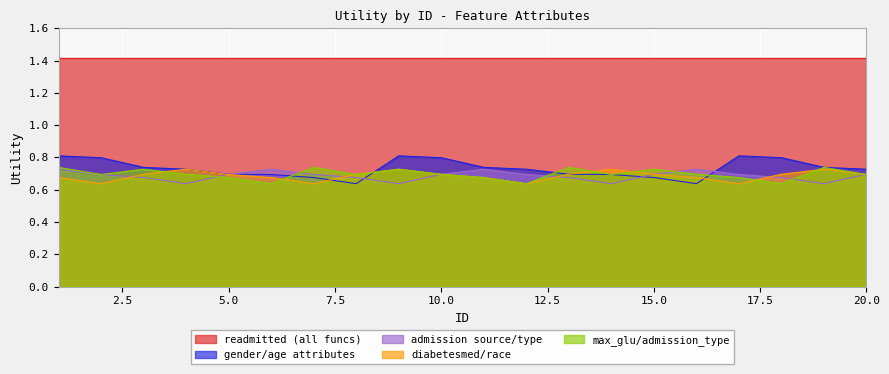

Which category has the lowest value across all series?

8